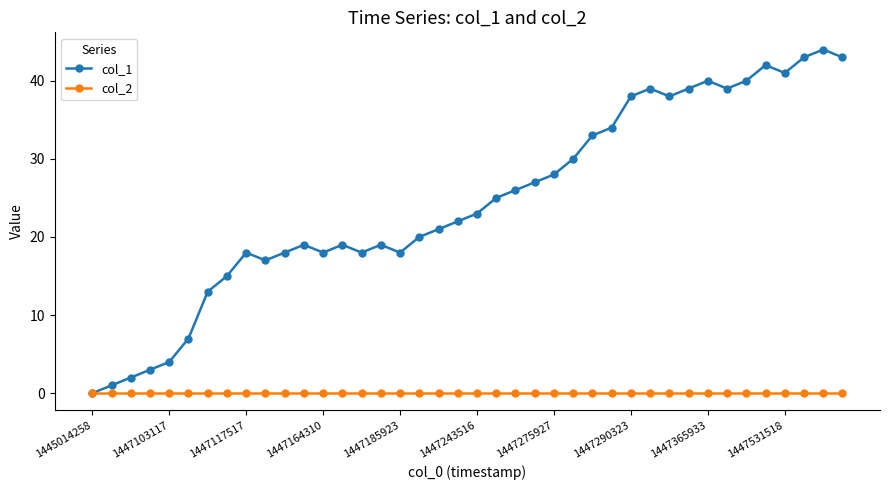

Rank the series by their average value, from highest to lowest.

col_1, col_2